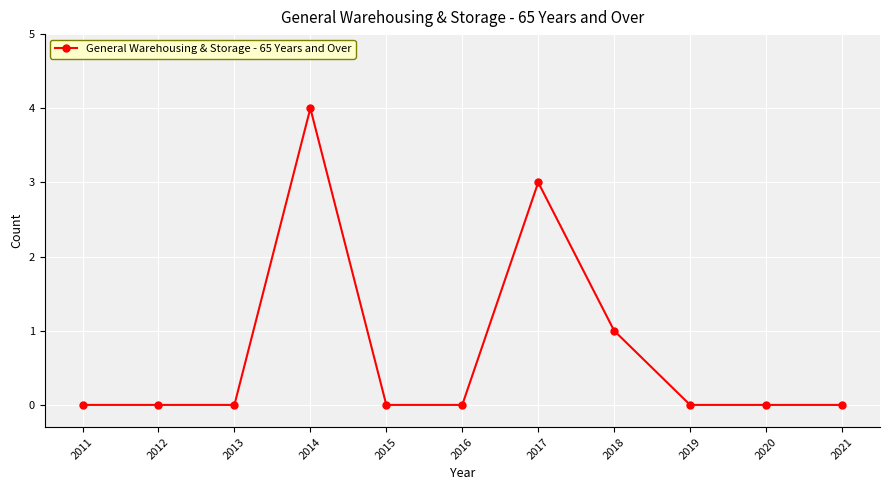

The chart shows a value of 3 at 2011. True or false?

False